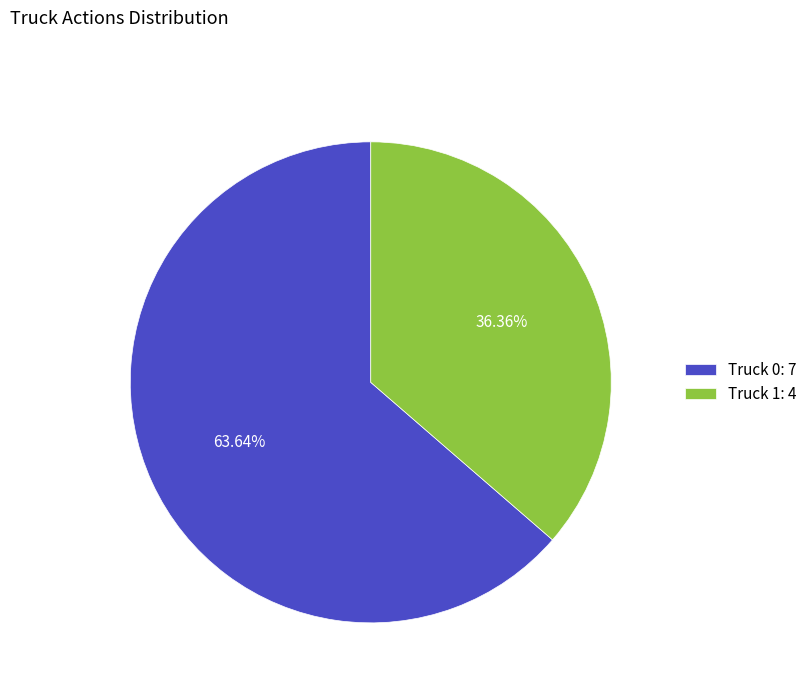

To the nearest percent, what portion does Truck 0 represent?

64%